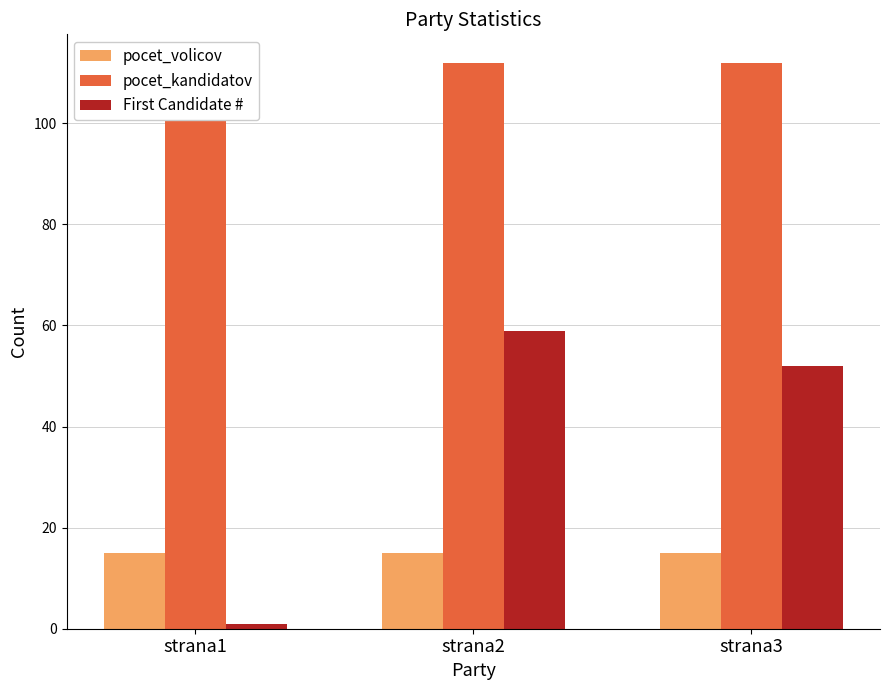

What are all the series names shown in the legend?

pocet_volicov, pocet_kandidatov, First Candidate #